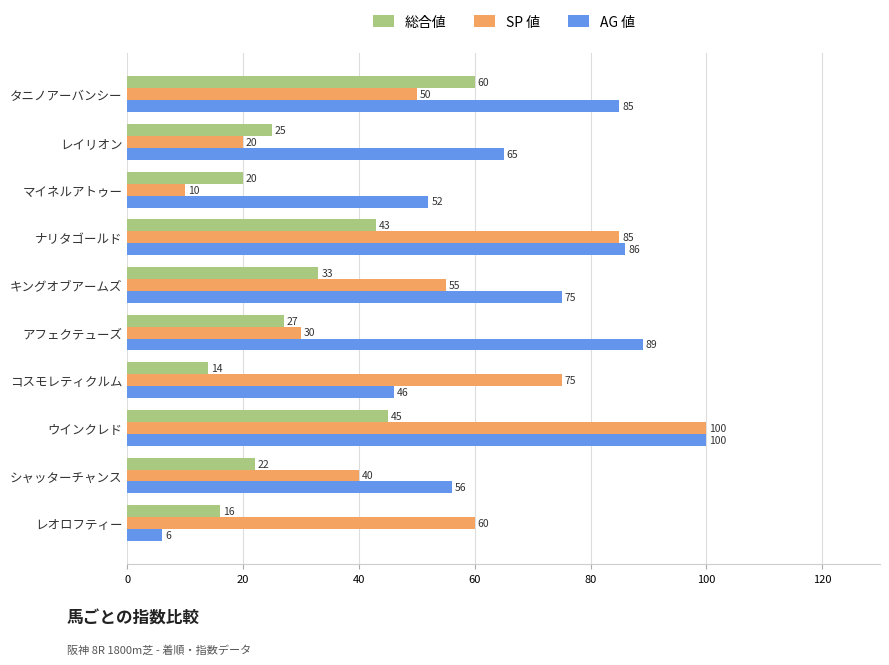

Rank the series at シャッターチャンス from lowest to highest value.

総合値, SP 値, AG 値